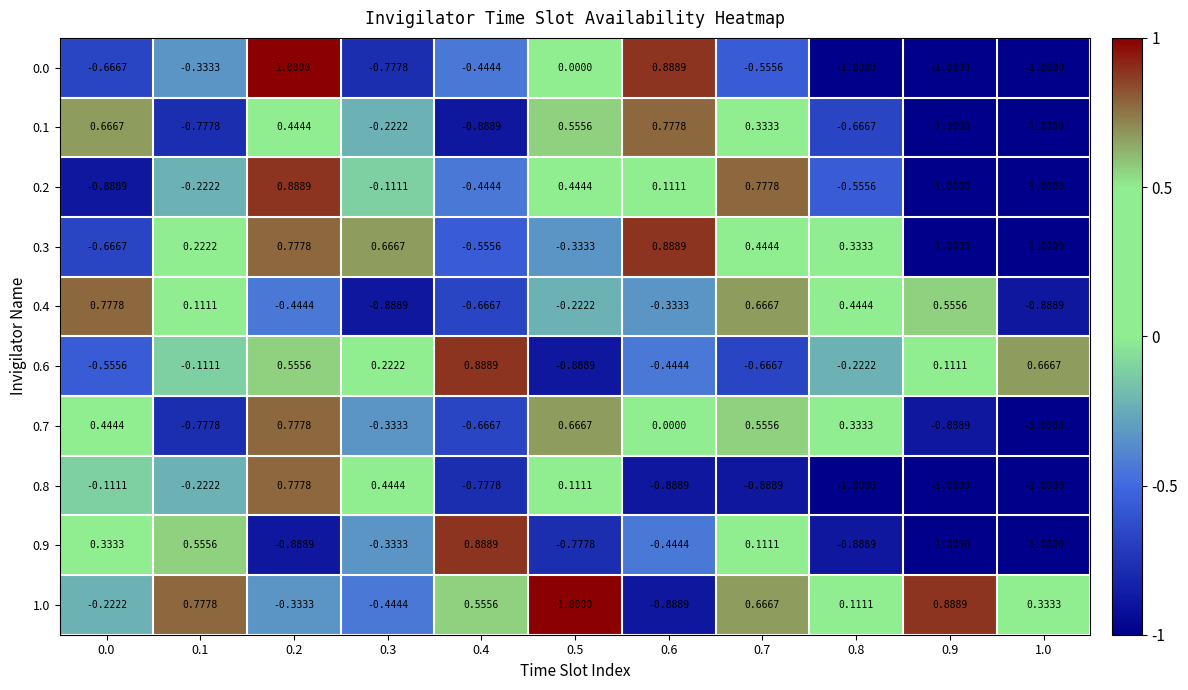

How many distinct data groups are displayed?

10